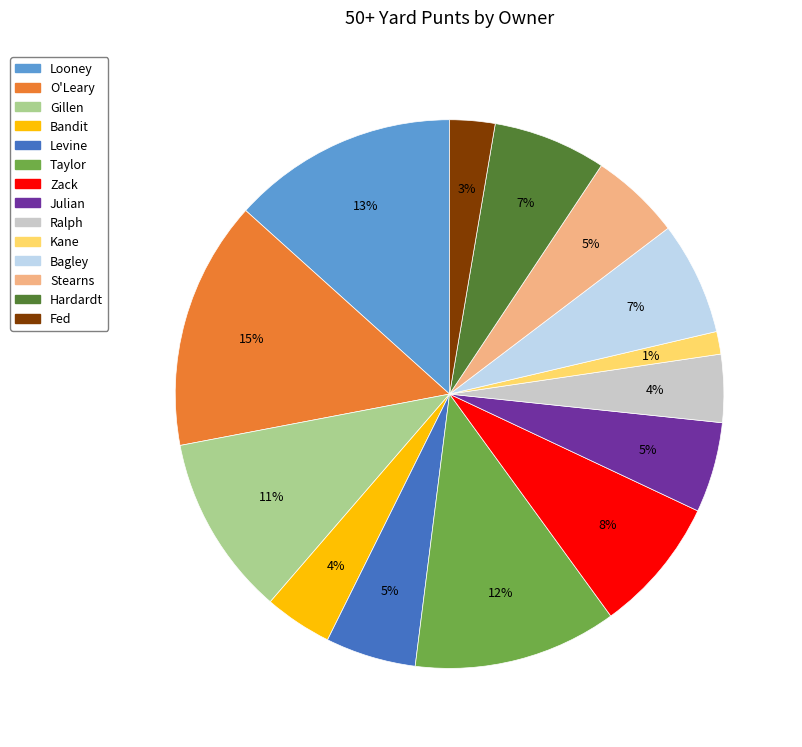

Which slice is the largest?

O'Leary